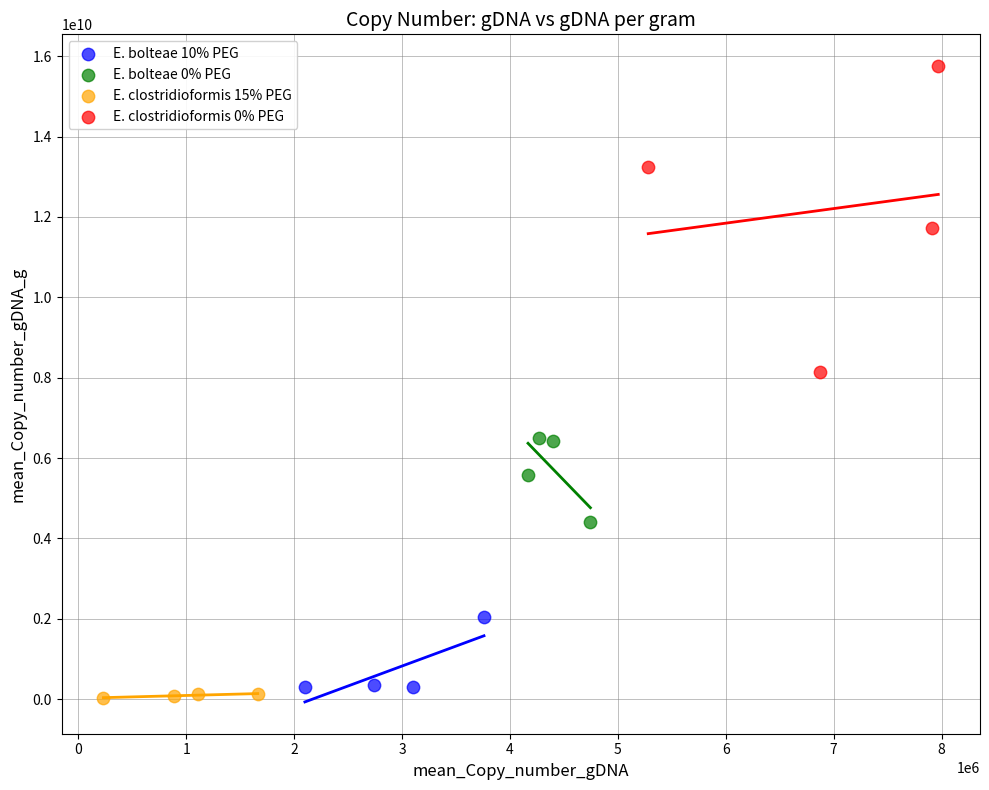

What are all the series names shown in the legend?

E. bolteae 10% PEG, E. bolteae 0% PEG, E. clostridioformis 15% PEG, E. clostridioformis 0% PEG